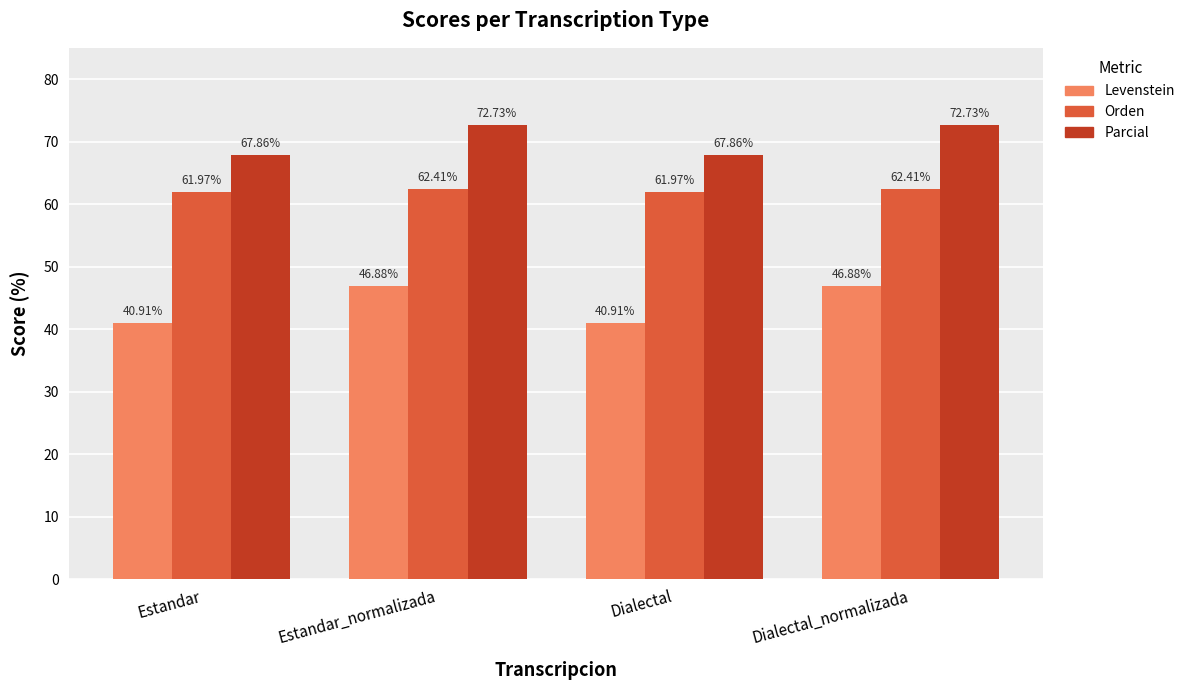

At Estandar_normalizada, list the series in order from largest to smallest.

Parcial, Orden, Levenstein